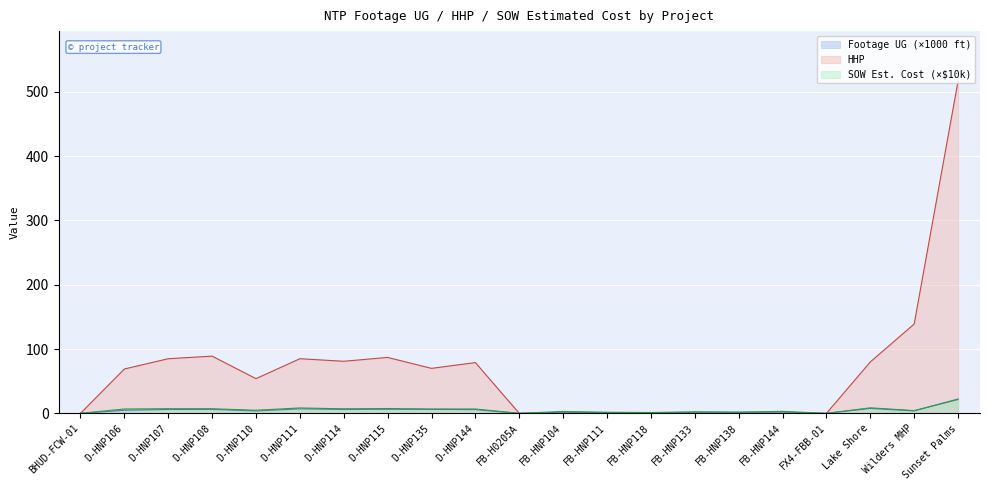

At which label does Footage UG reach its minimum?

BHUD-FCW-01